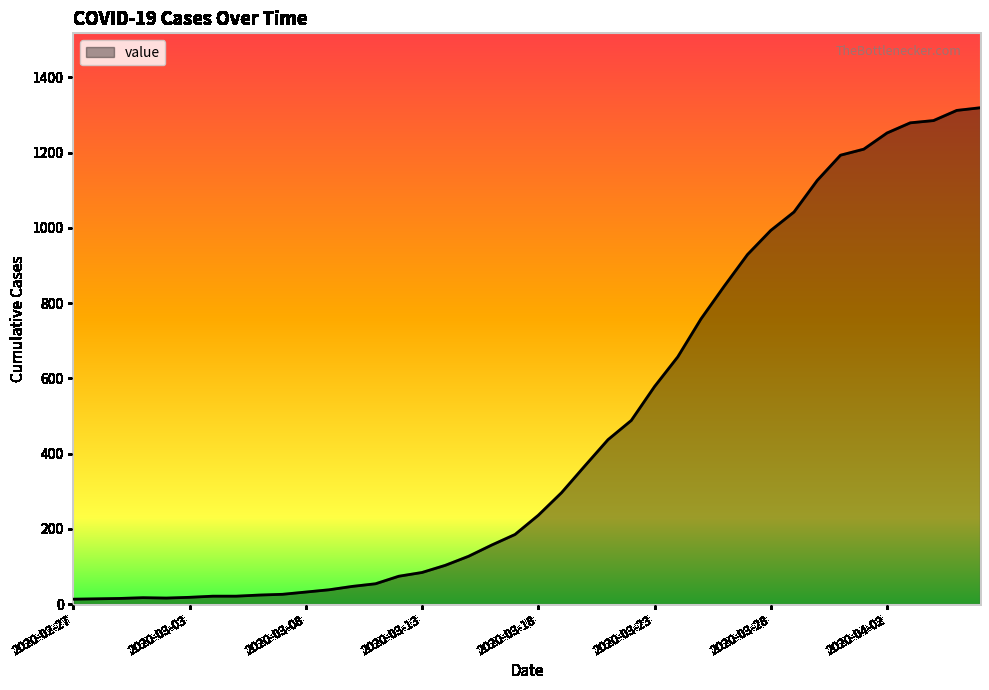

How many lines are shown in the chart?

1